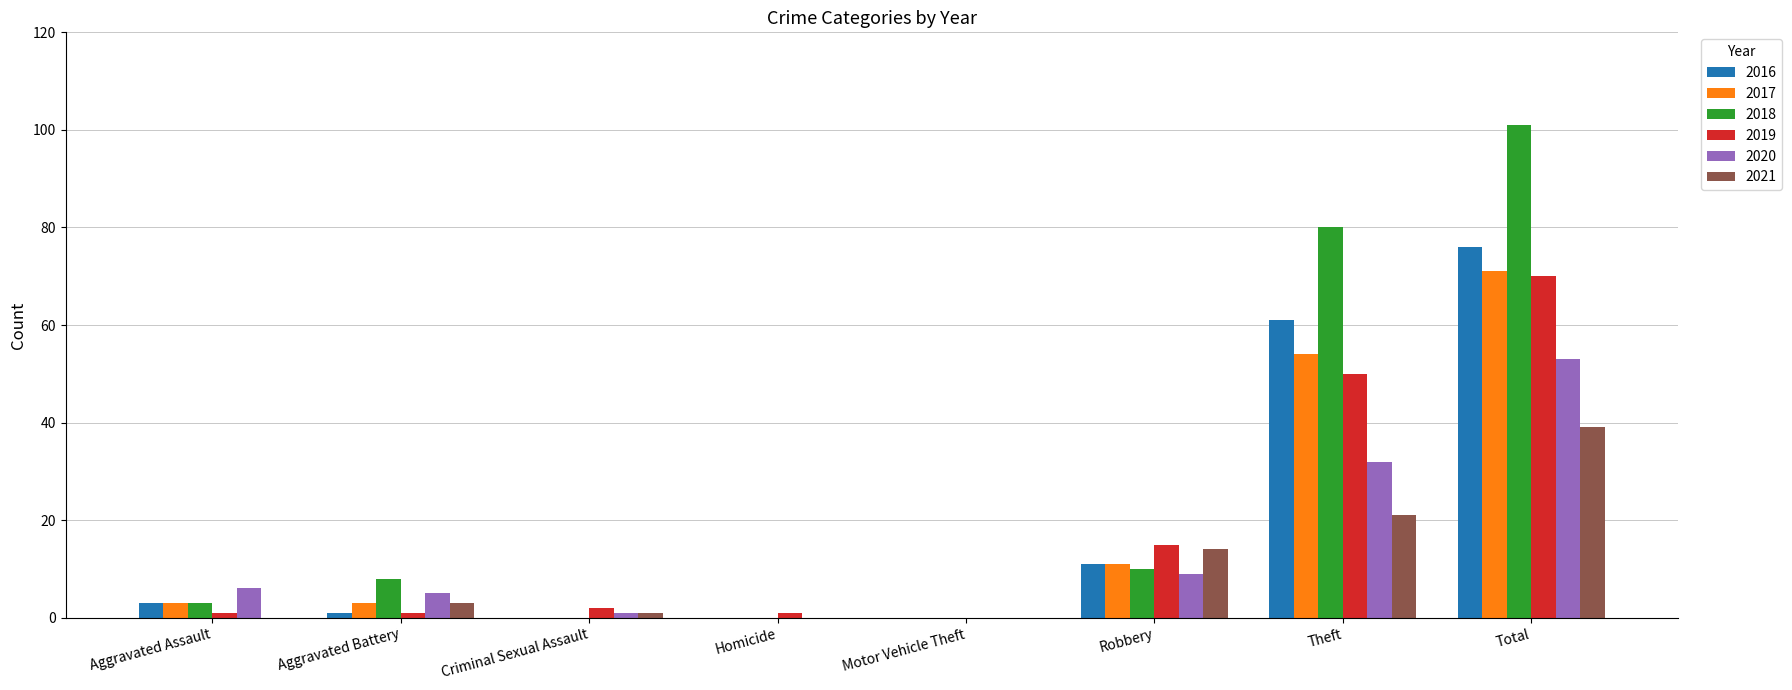

Where is 2019 nearest to the value 35?

Theft